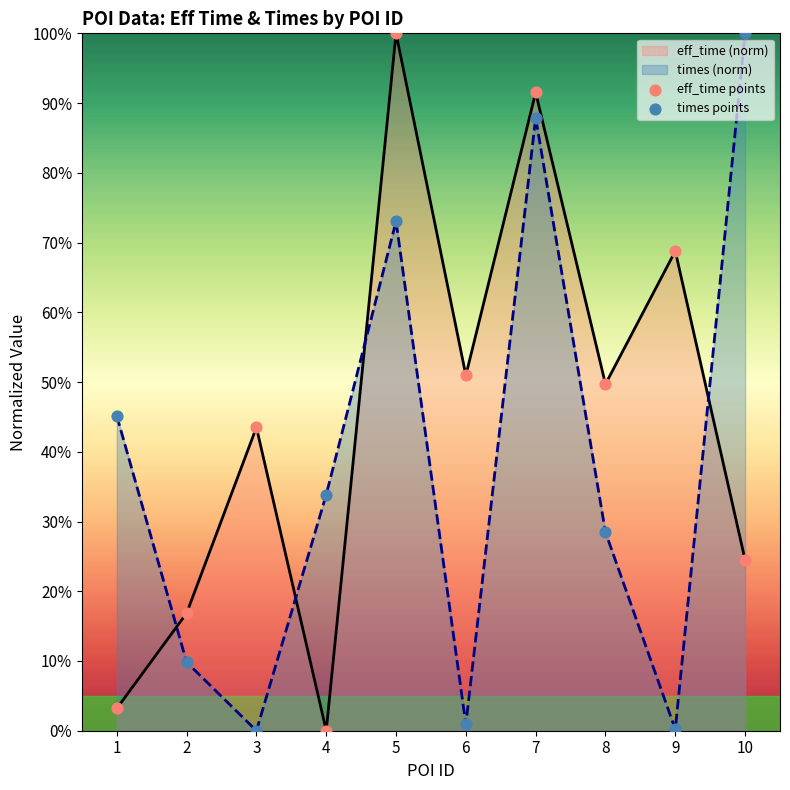

What is the total value across all series at 5?

173.0